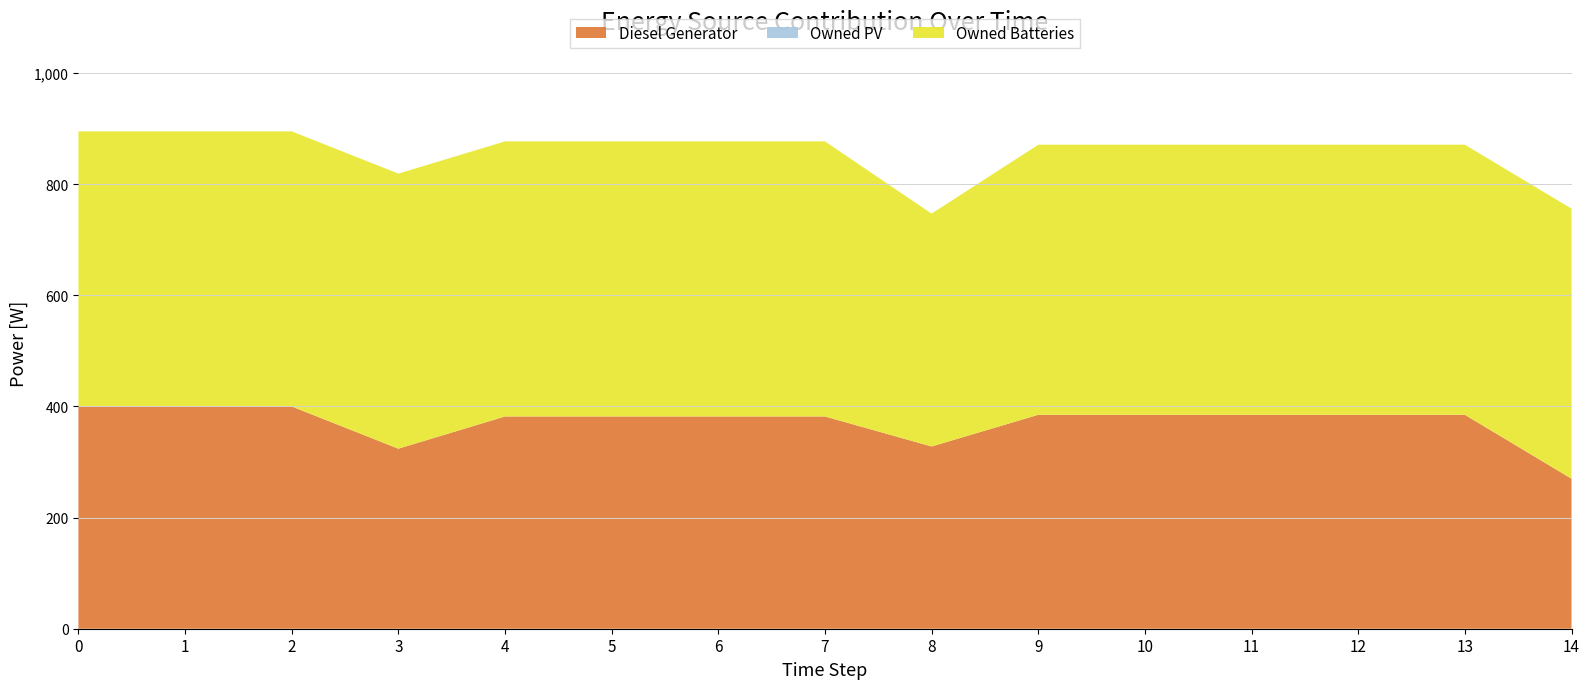

Reading left to right, transcribe all the data shown in this chart.

Diesel Generator: 0=400.0	1=400.0	2=400.0	3=324.0	4=382.0	5=382.0	6=382.0	7=382.0	8=328.0	9=385.0	10=385.0	11=385.0	12=385.0	13=385.0	14=270.0
Owned PV: 0=0.0	1=0.0	2=0.0	3=0.0	4=0.0	5=0.0	6=0.0	7=0.0	8=0.0	9=0.0	10=0.0	11=0.0	12=0.0	13=0.0	14=0.0
Owned Batteries: 0=495.0	1=495.0	2=495.0	3=495.0	4=495.0	5=495.0	6=495.0	7=495.0	8=419.0	9=486.0	10=486.0	11=486.0	12=486.0	13=486.0	14=486.0